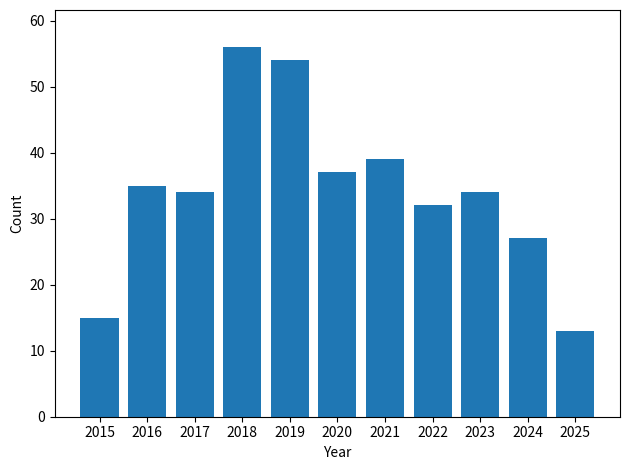

The value at 2015 is 9. True or false?

False